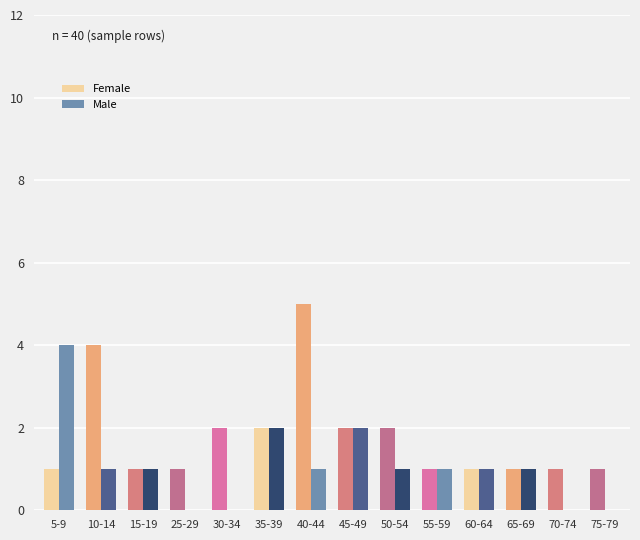

What is the greatest value displayed?

5